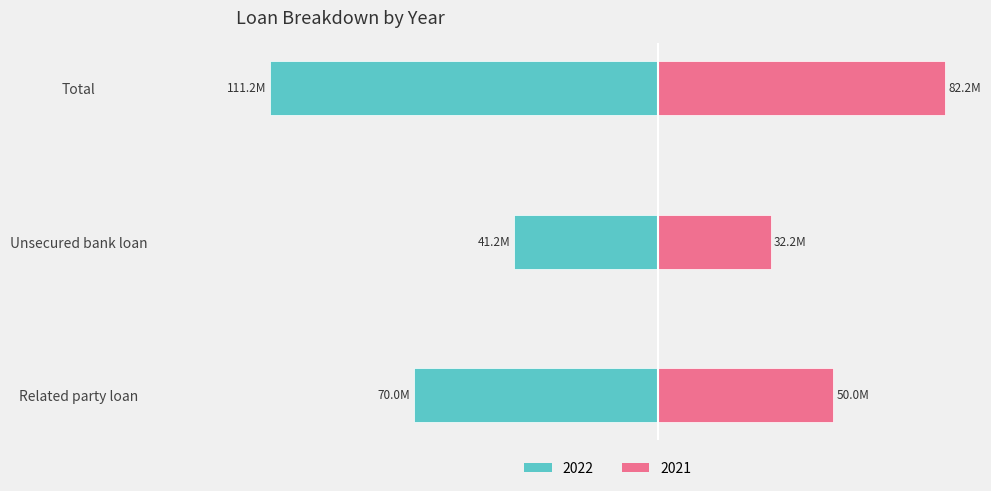

Is the value of 2021 at Unsecured bank loan greater than the value of 2022 at Total?

Yes